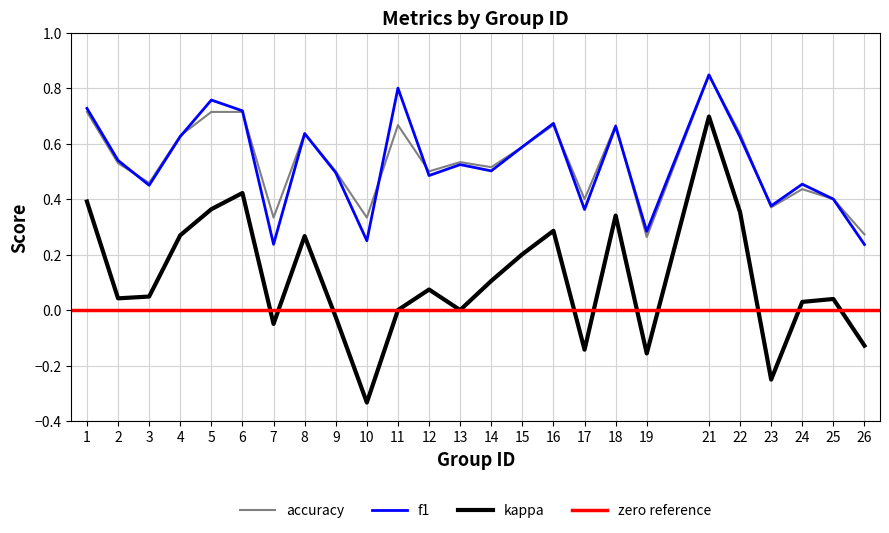

Which series has the largest range (max minus min)?

kappa